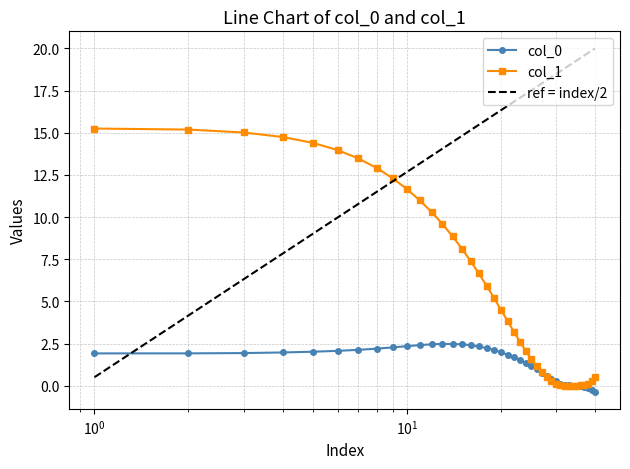

How many positive values does the col_1 series have?

39